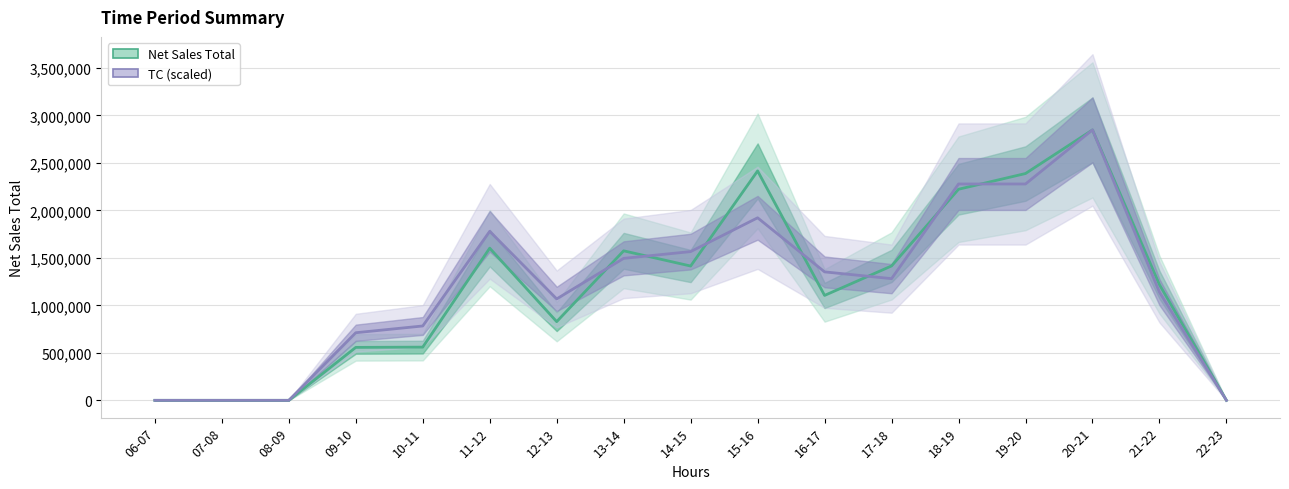

Rank the series by their average value, from lowest to highest.

Net Sales Total, TC